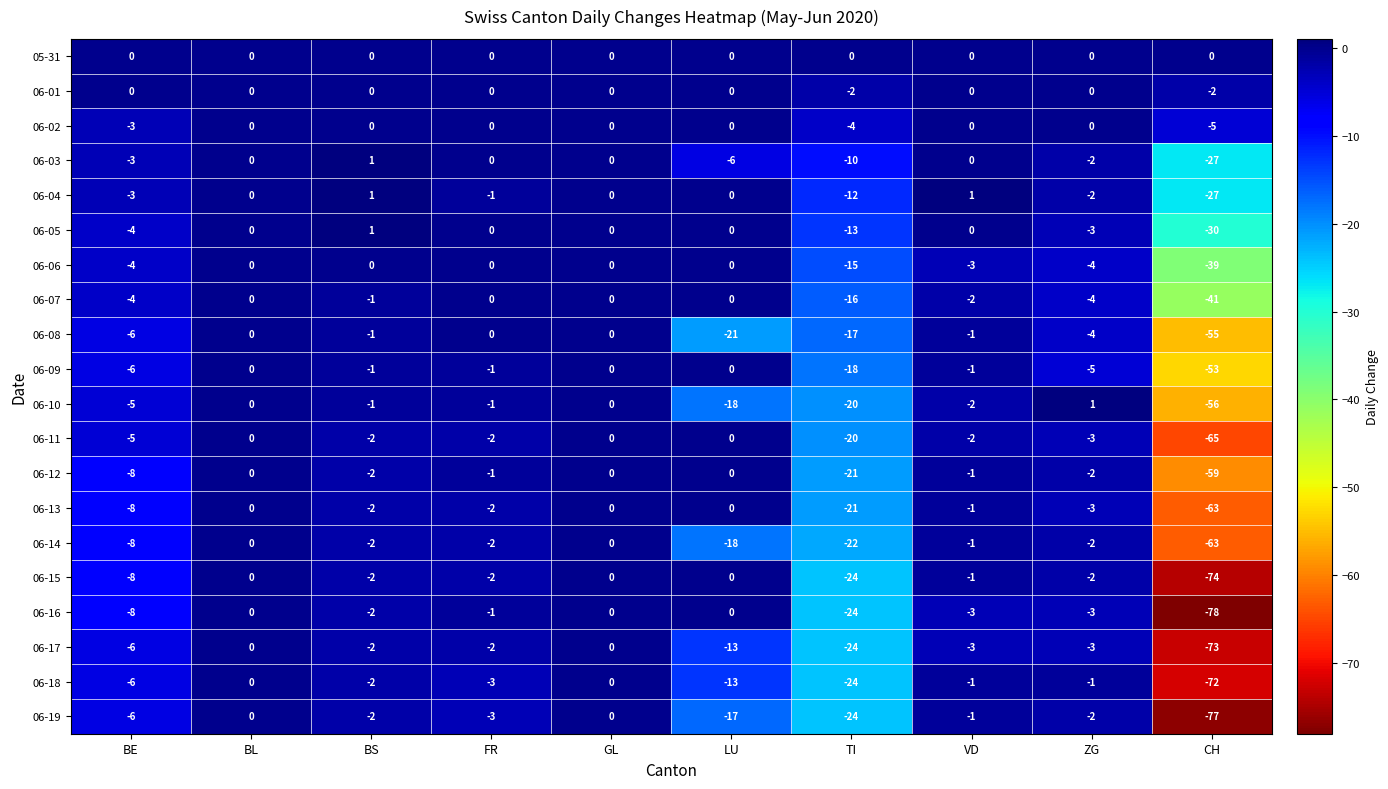

What is the total value across all series at LU?

-106